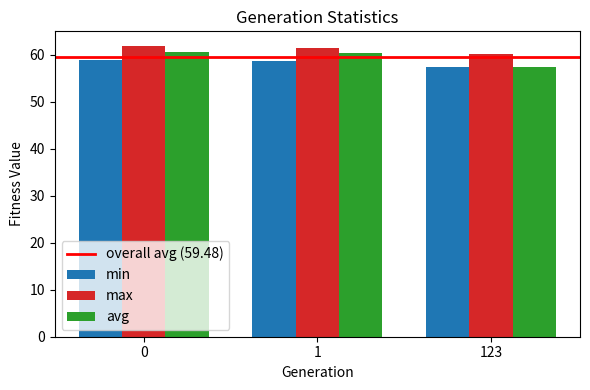

What is the difference between the second highest and minimum values in the avg series?

2.9